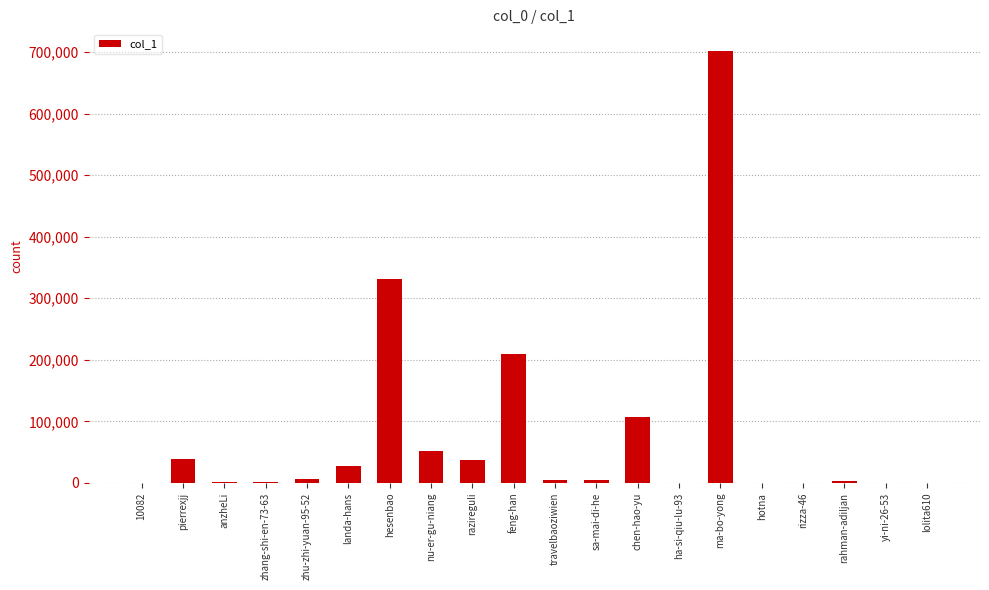

The chart shows a value of 106683 at chen-hao-yu. True or false?

True